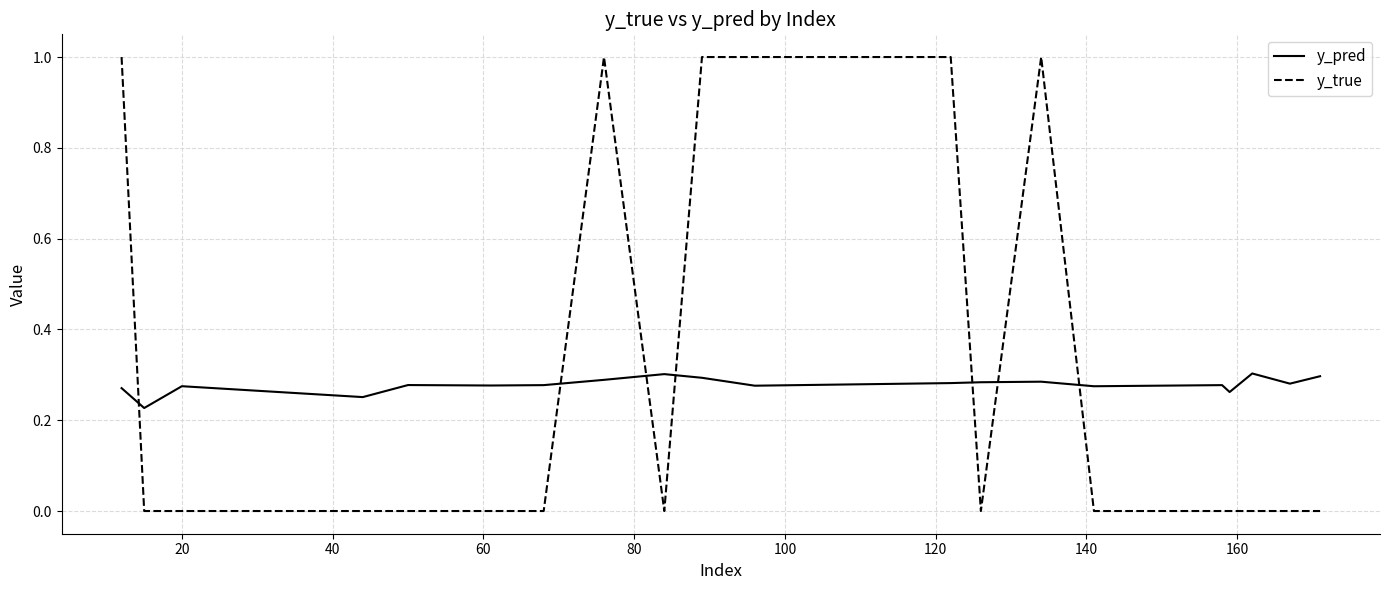

List the series in order of their peak value, highest first.

y_true, y_pred